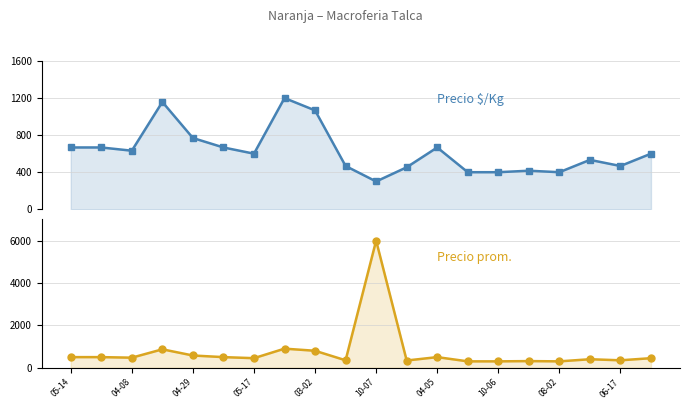

What is the value of the Precio promedio ponderado point at the 4th from the left?

868.8